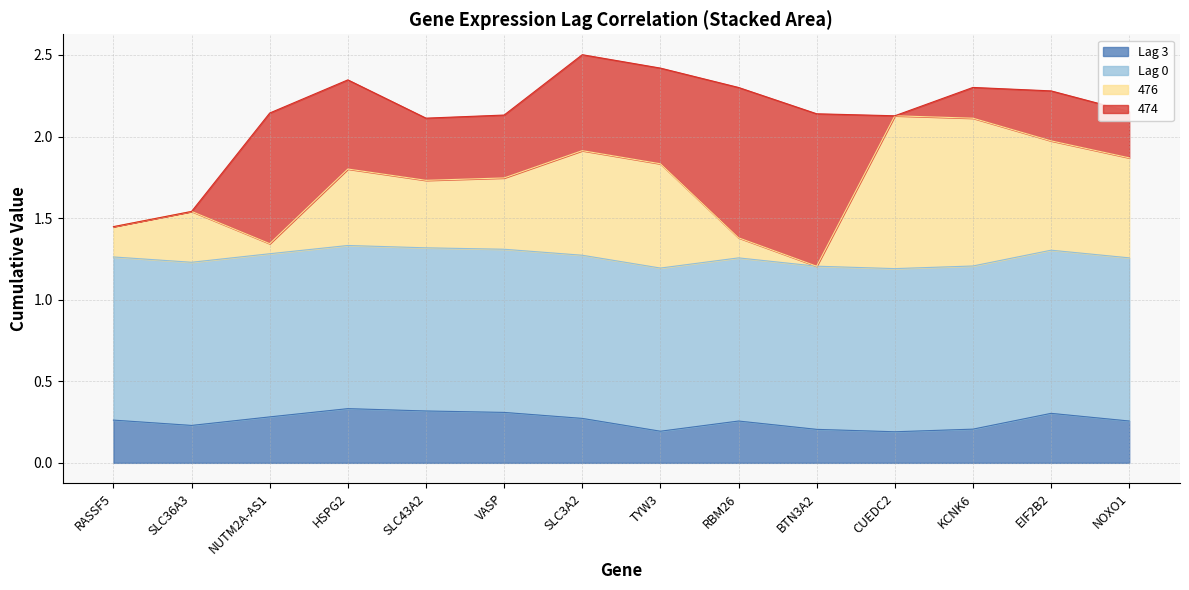

Is it true that Lag 3 equals 0.2 at KCNK6?

True